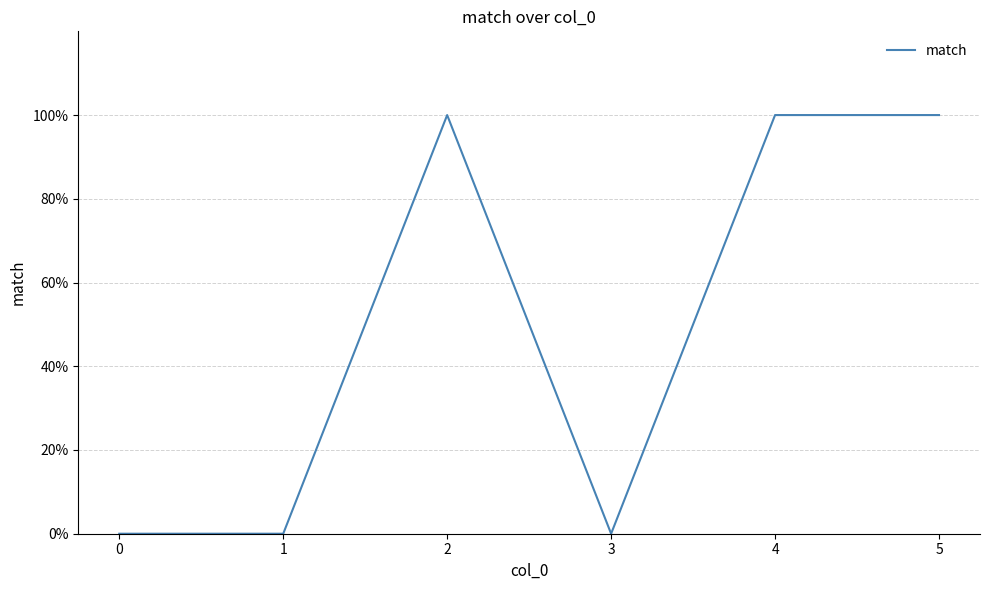

Is this an area chart (filled region under the line)?

No